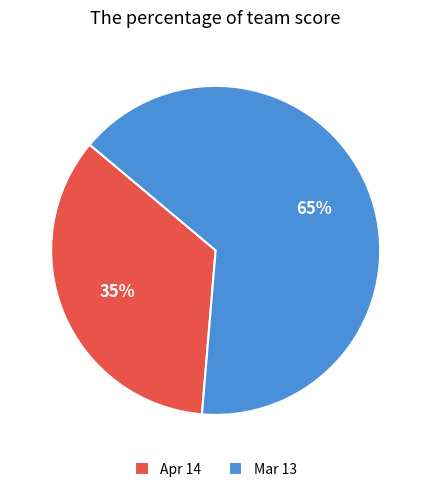

True or false: Mar 13 accounts for 65% of the total.

True